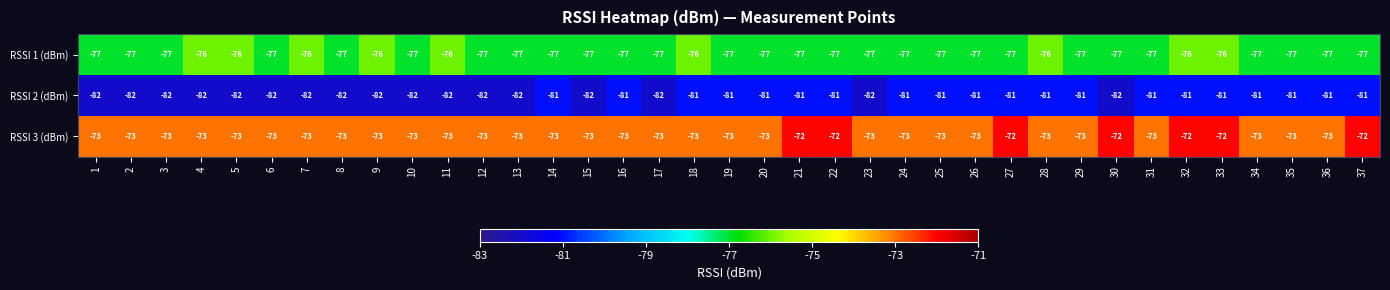

What value does the RSSI 3 (dBm) series have at 4?

-73